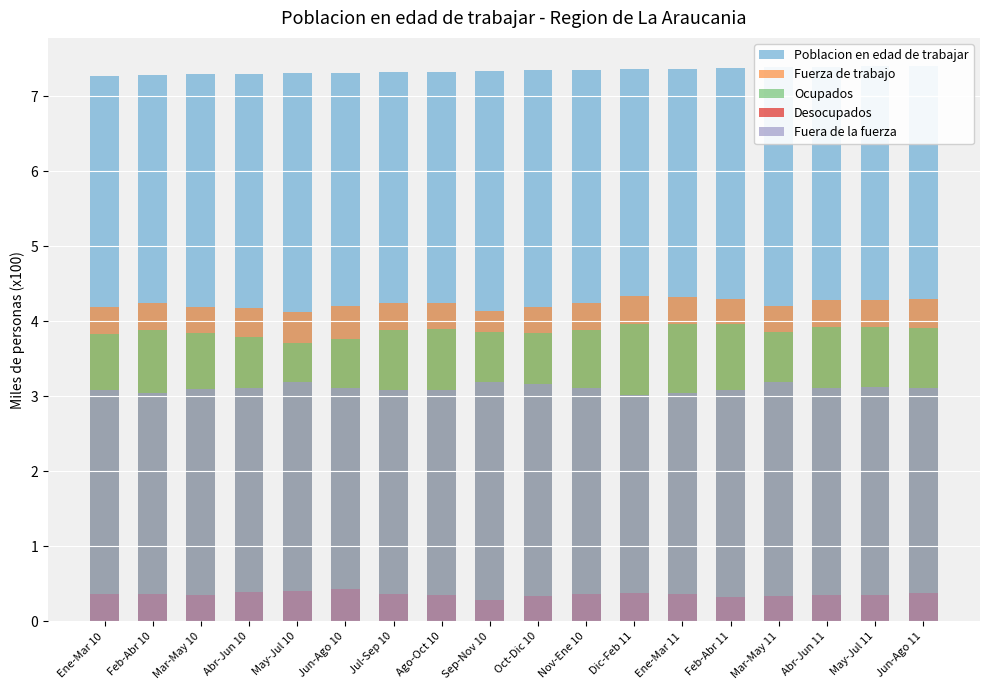

What is the difference between the second highest and second lowest values in the Poblacion en edad de trabajar series?

0.1